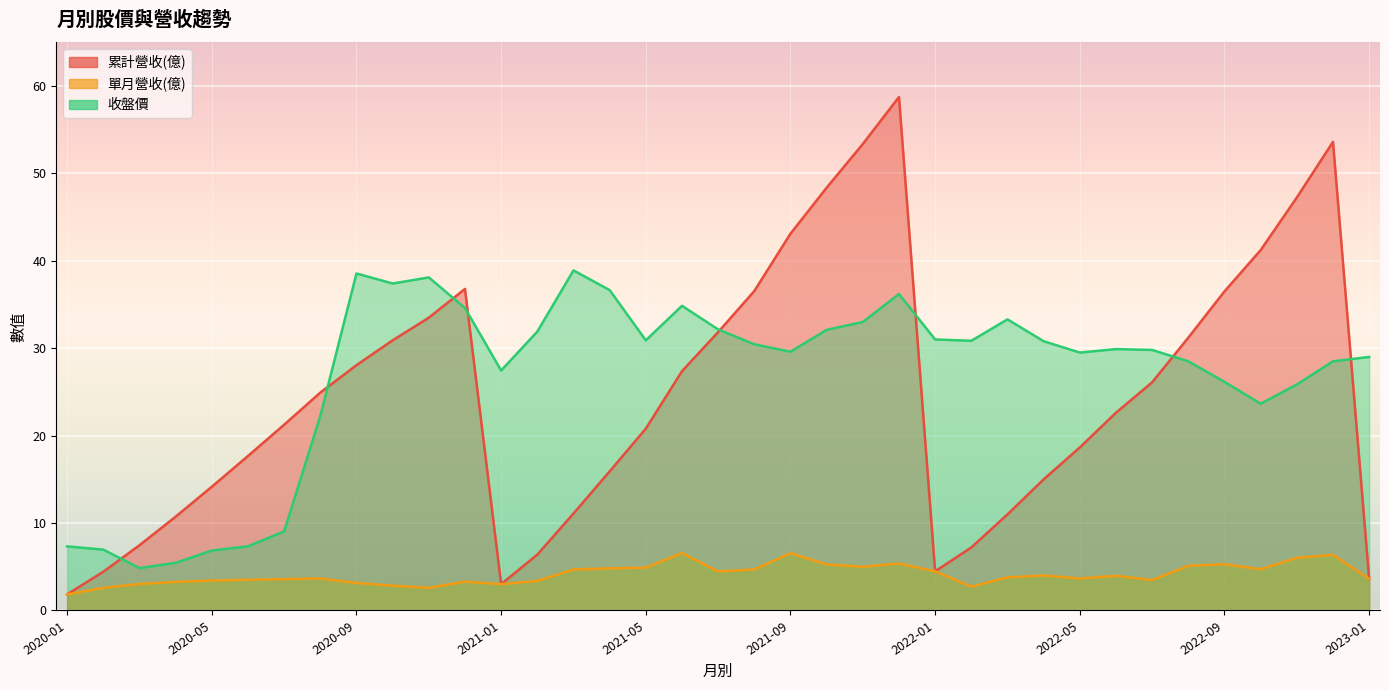

What is the sum of the 收盤價 values at 2021-02 and 2022-09?

58.0